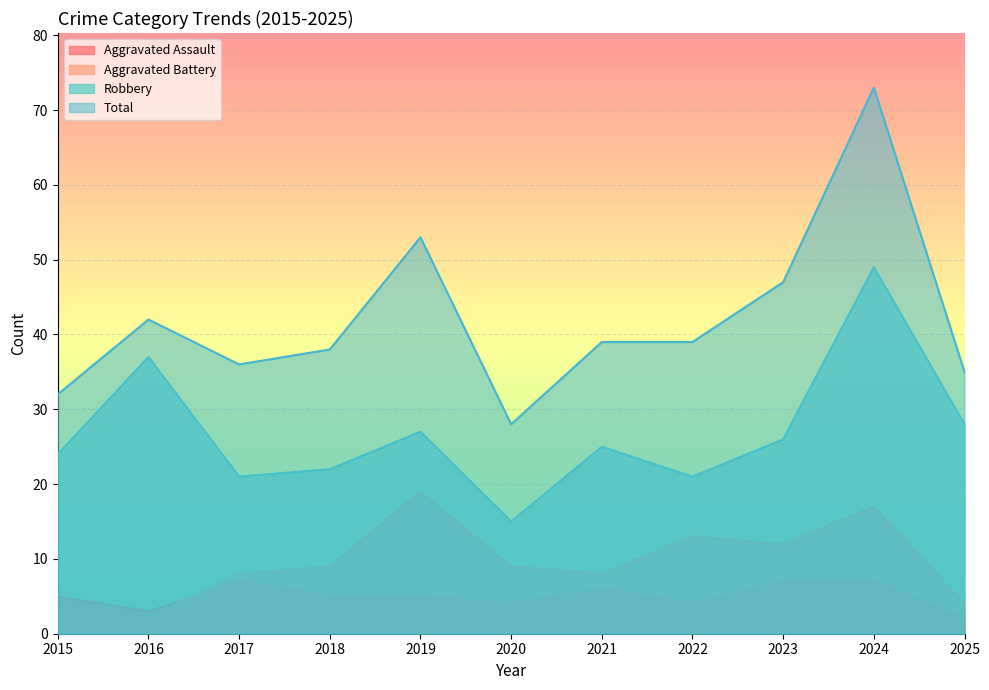

Where is the first local minimum for Robbery?

2017